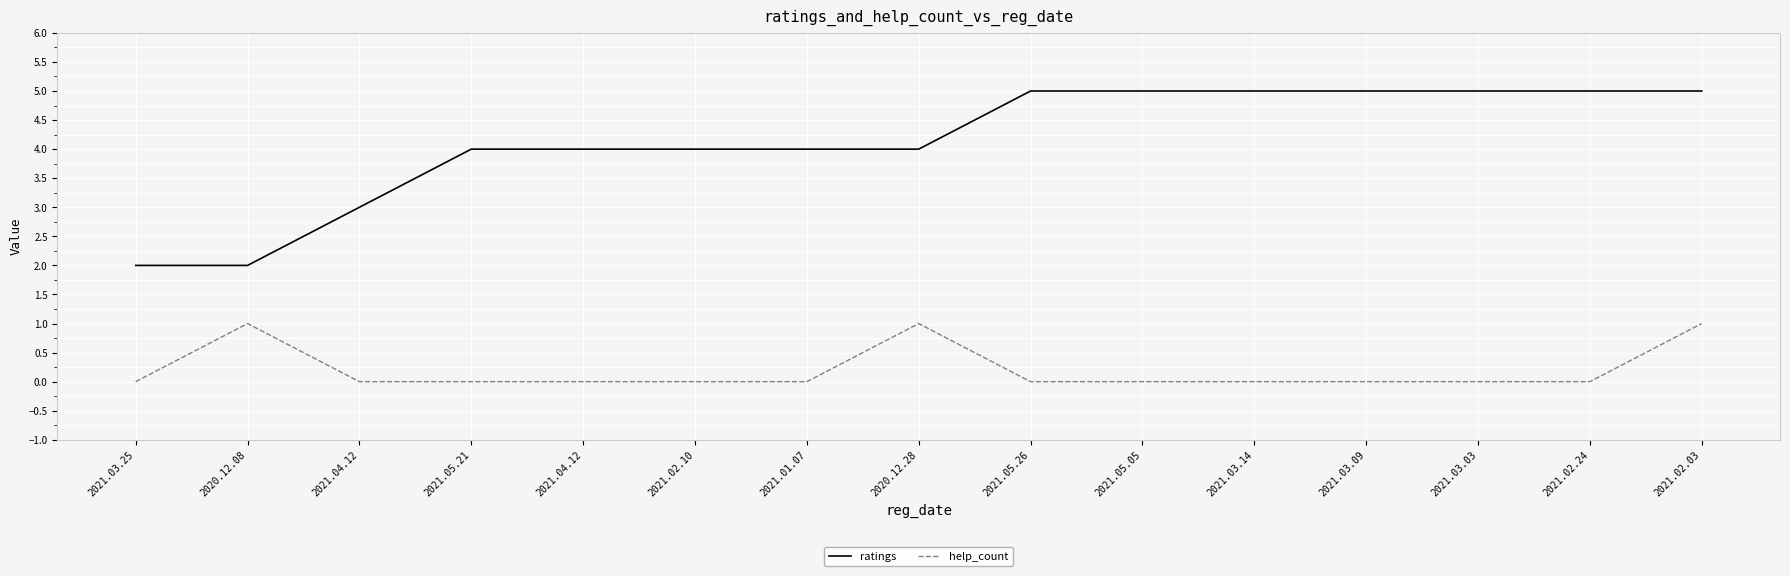

What are all the series names shown in the legend?

ratings, help_count